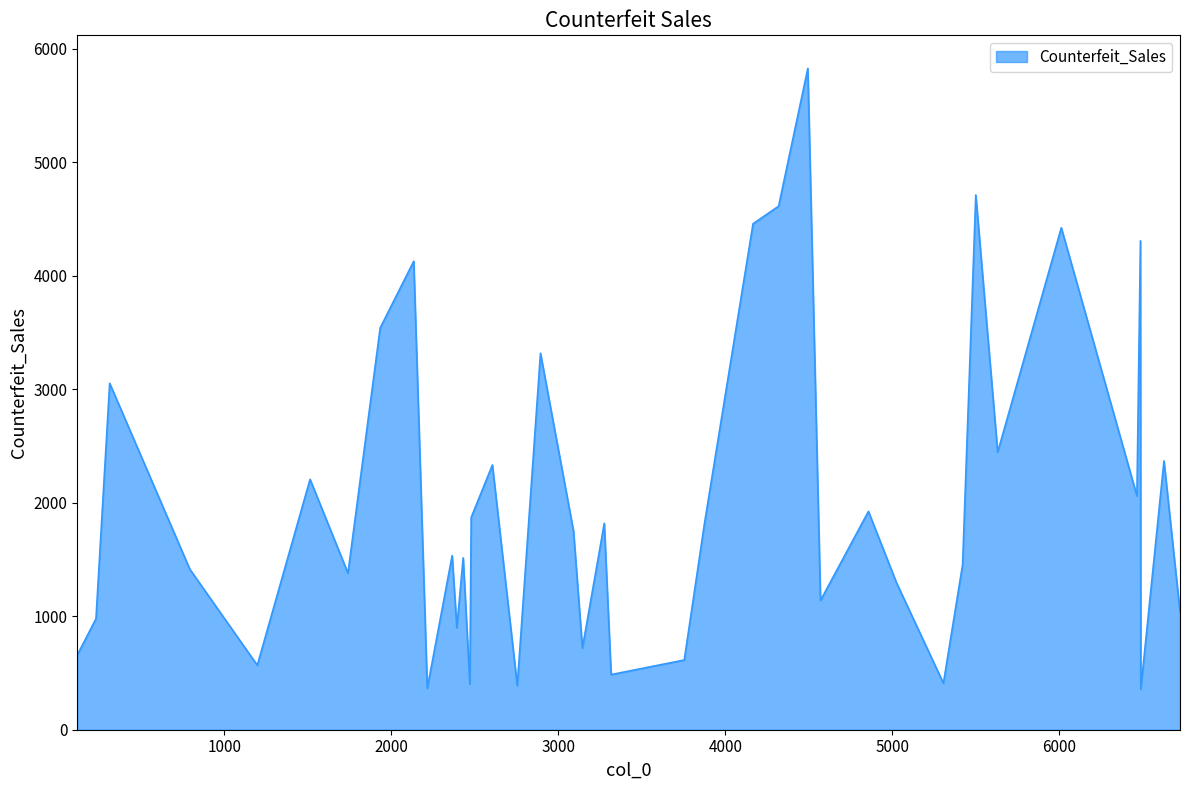

What is the greatest value displayed?

5828.2